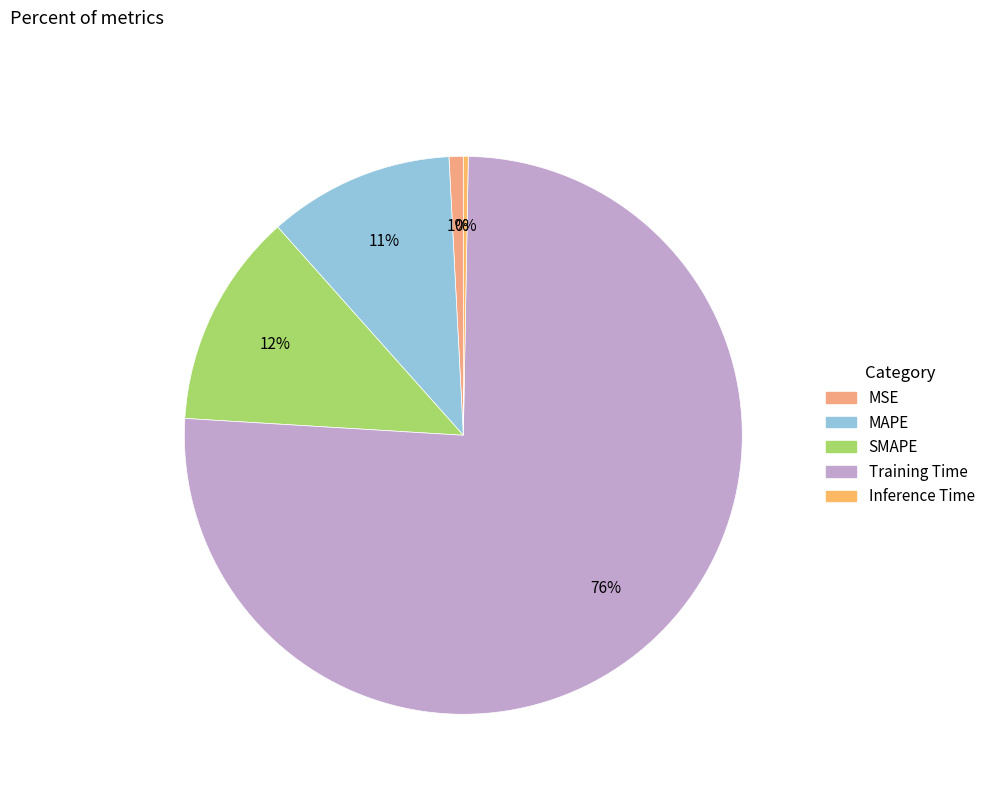

Is there a majority slice in this chart?

Yes